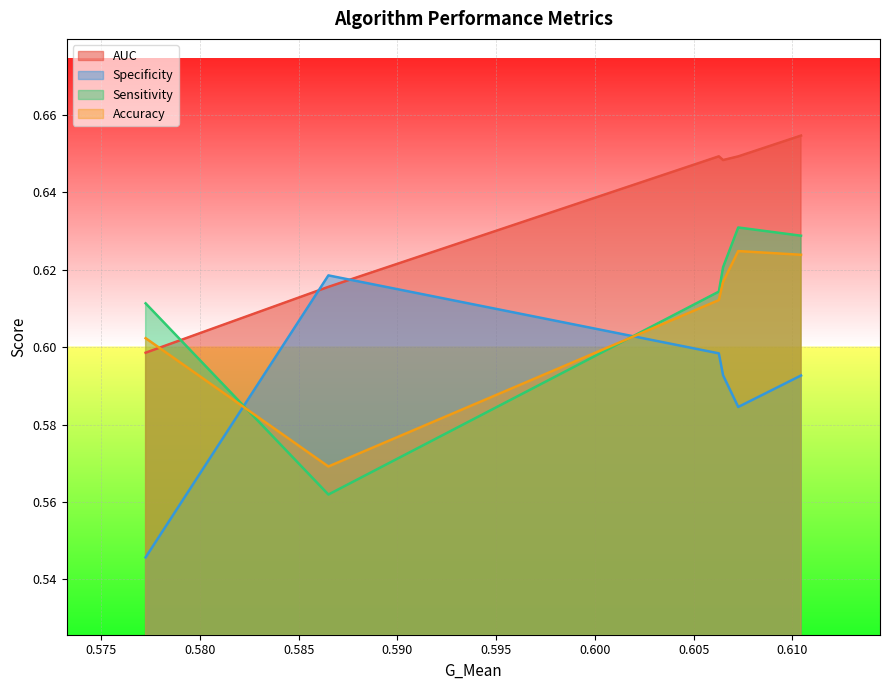

True or false: AUC has a value of 1.1 at XGB.

False